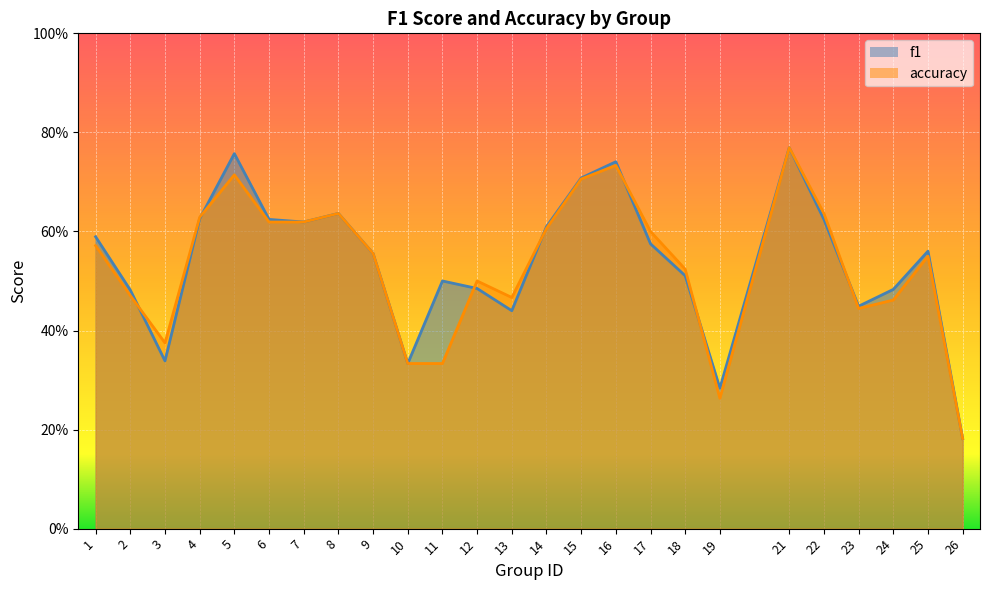

List the labels in order of accuracy value, smallest first.

26, 19, 10, 11, 3, 23, 24, 13, 2, 12, 18, 25, 9, 1, 17, 14, 6, 7, 4, 8, 22, 15, 5, 16, 21